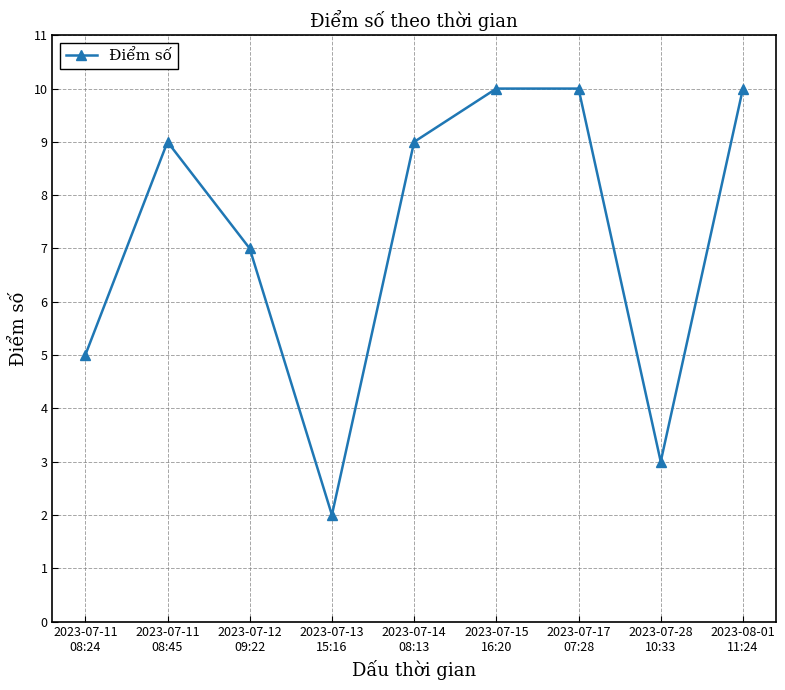

Between 2023-07-11
08:24 and 2023-07-12
09:22, which is larger?

2023-07-12
09:22